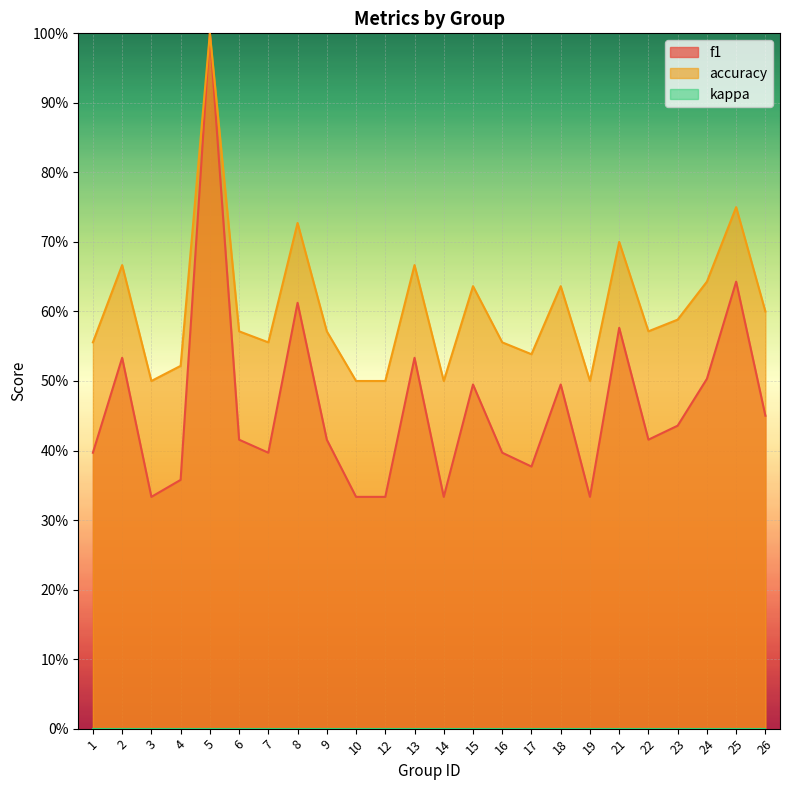

What is the maximum value shown in the chart?

1.0